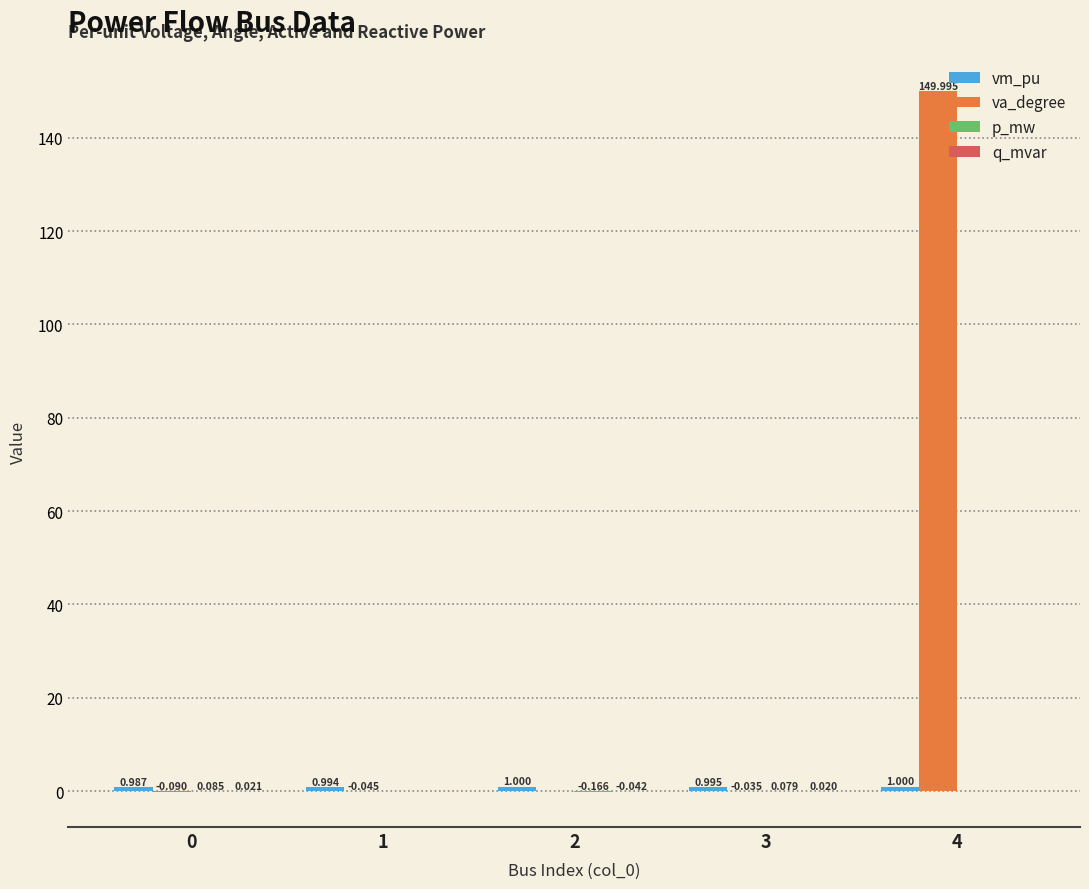

Which series has the largest total across all categories?

va_degree